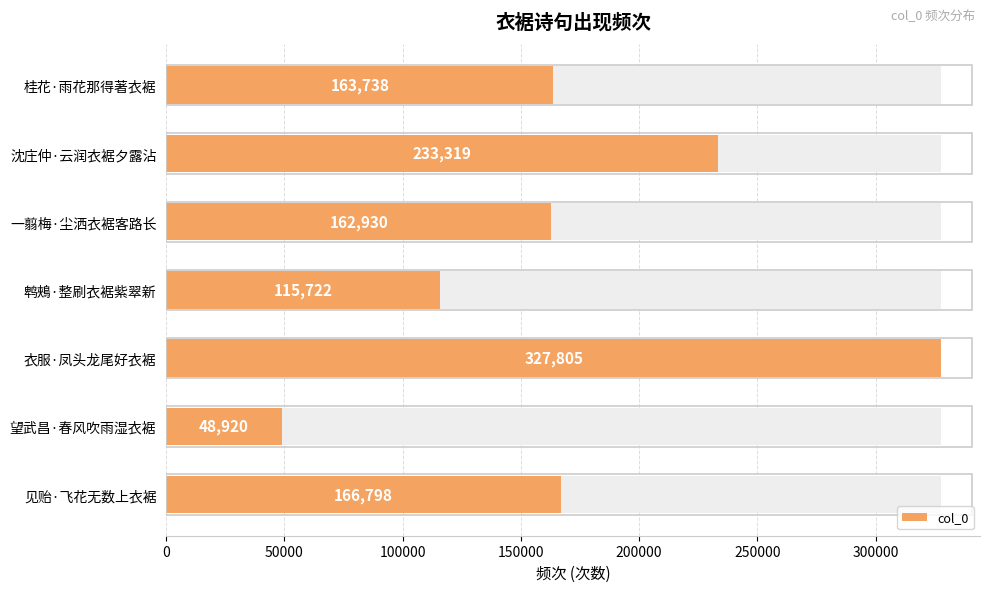

The chart shows a value of 364689 at 沈庄仲·云润衣裾夕露沾. True or false?

False